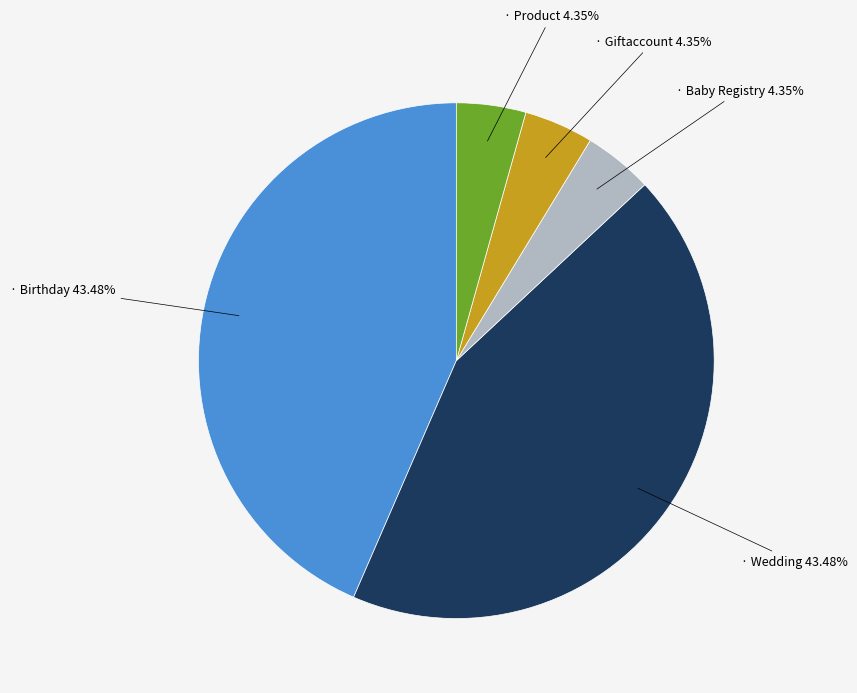

Does any single category account for the majority?

No